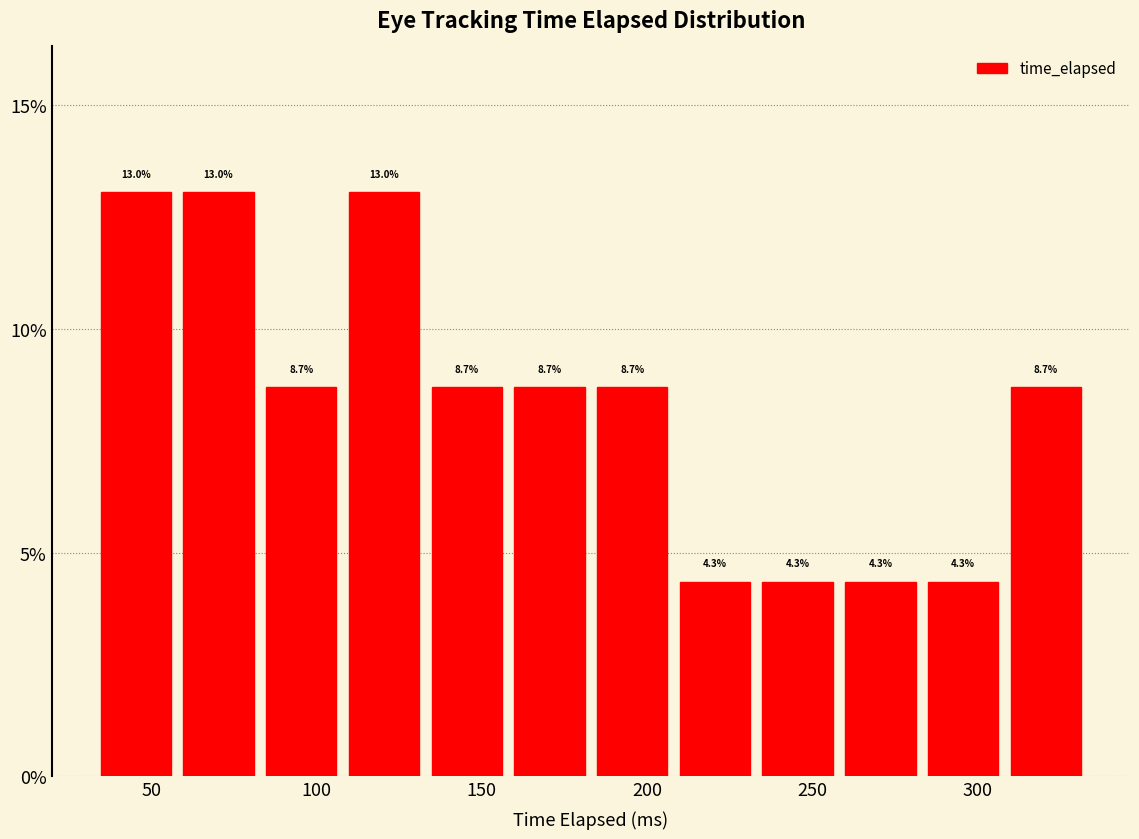

Reading left to right, list every bar in this chart as the range it spans on the x-axis followed by its height. The bar edges are not printed on the chart, so give them approximately, as read against the axis.

35 to 60: 13.0
60 to 85: 13.0
85 to 110: 8.7
110 to 135: 13.0
135 to 160: 8.7
160 to 185: 8.7
185 to 210: 8.7
210 to 235: 4.3
235 to 260: 4.3
260 to 285: 4.3
285 to 310: 4.3
310 to 335: 8.7